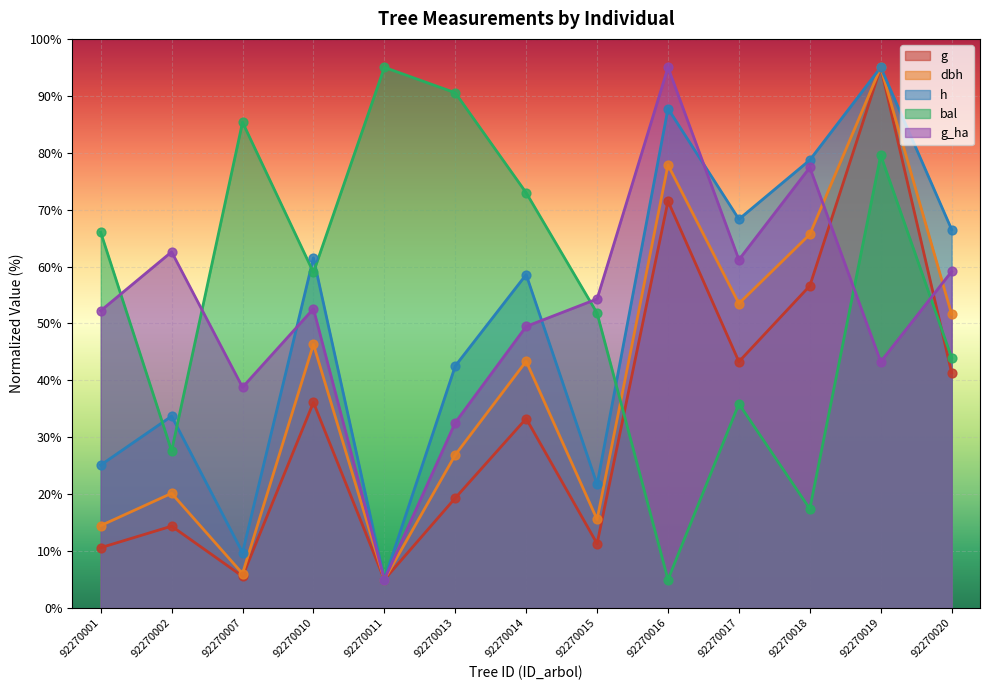

Which series has the largest total across all categories?

bal